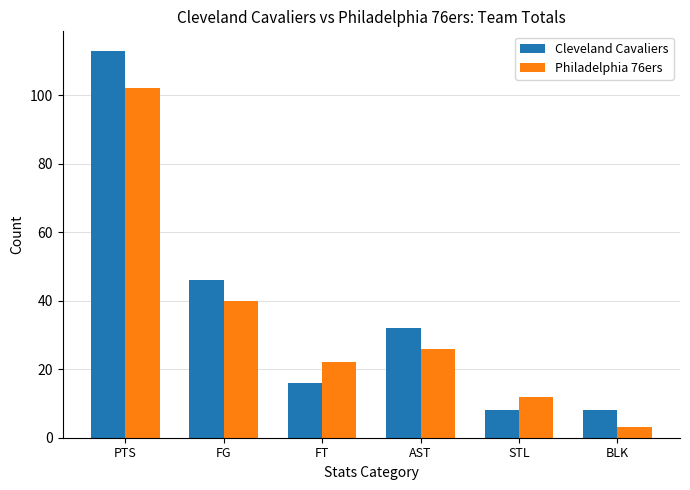

What is the spread (max minus min) of values at STL?

4